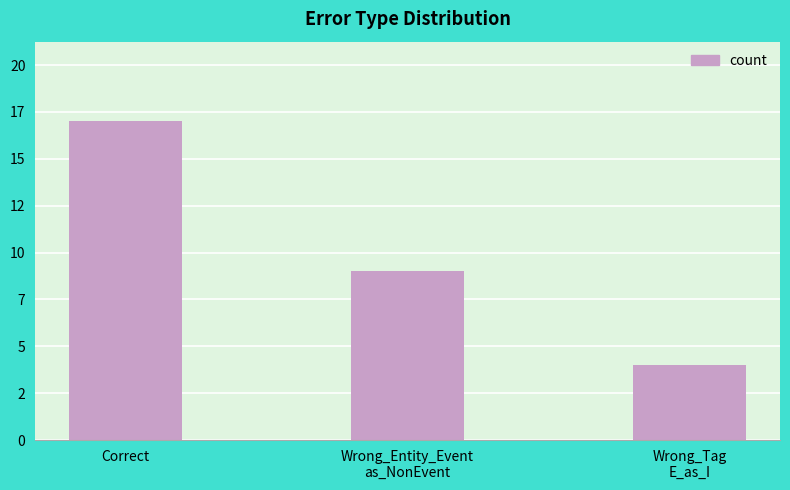

List the labels in order of value, smallest first.

Wrong_Tag
E_as_I, Wrong_Entity_Event
as_NonEvent, Correct